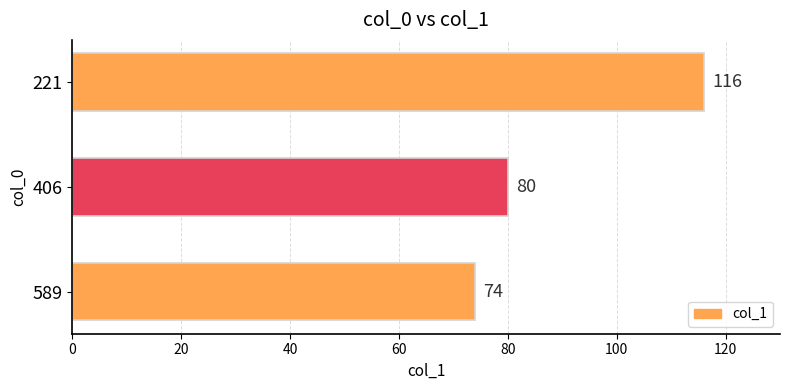

The value at 406 is 129. True or false?

False